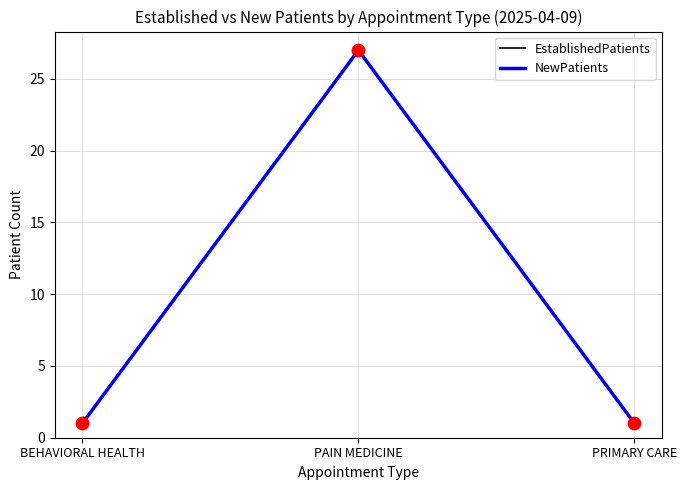

Is this an area chart (filled region under the line)?

No